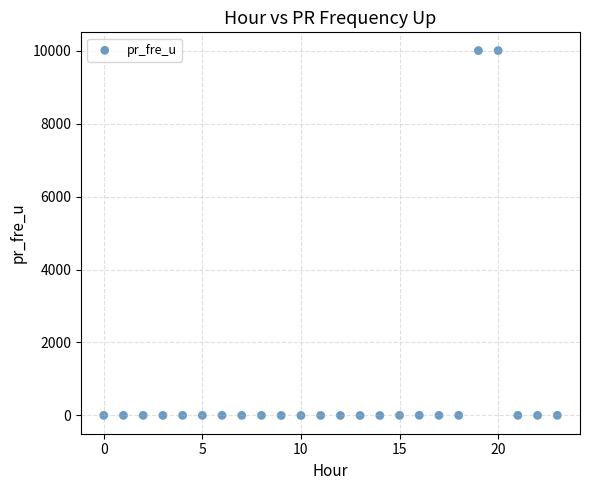

What is the range of Y values (max minus min)?

9999.0